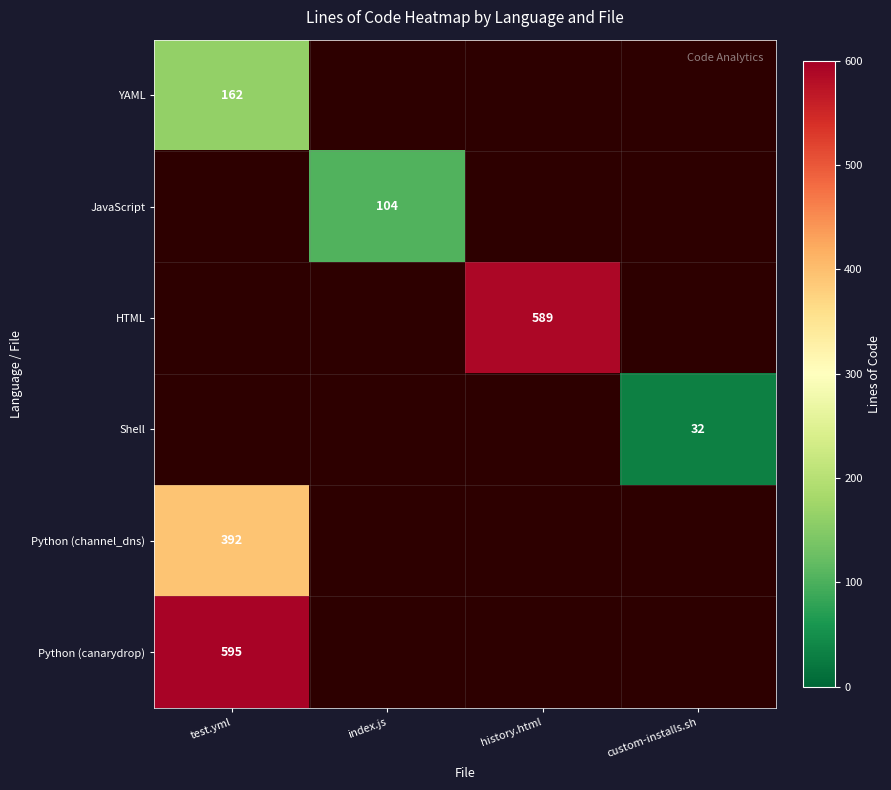

Is it true that JavaScript equals 32 at index.js?

False